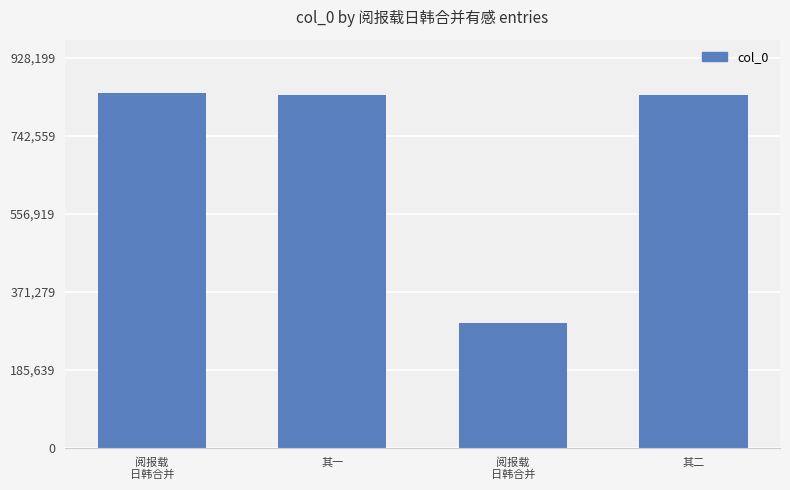

How many bars are there in total?

4